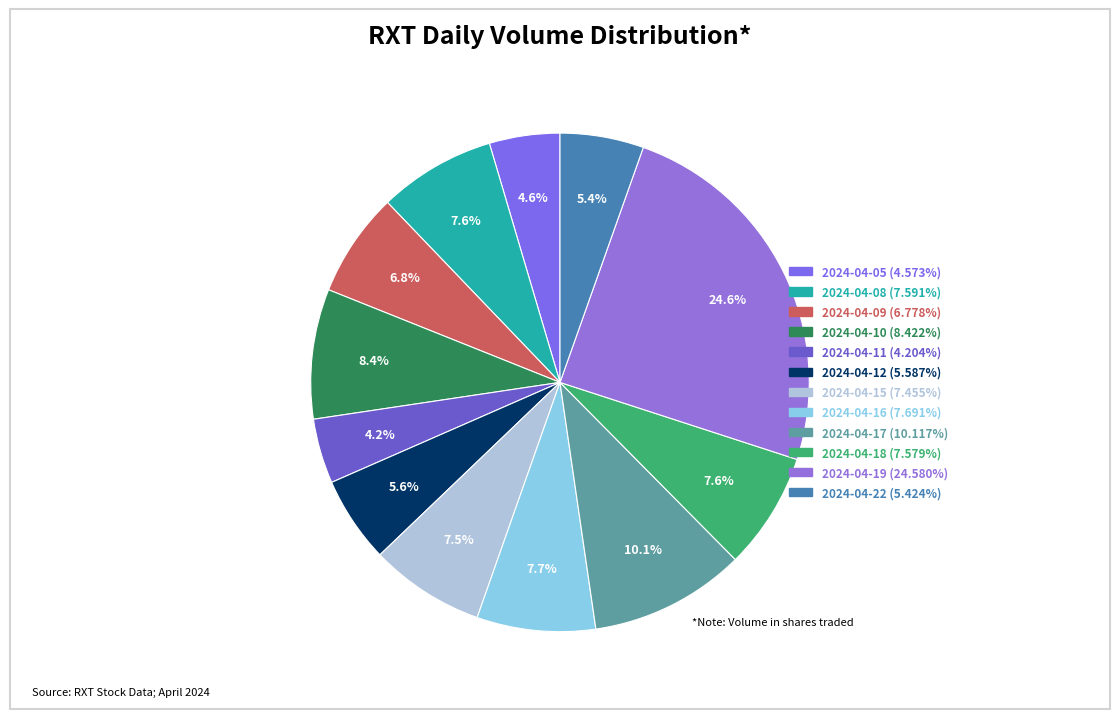

Is it true that 2024-04-08 is 1% of the pie?

False